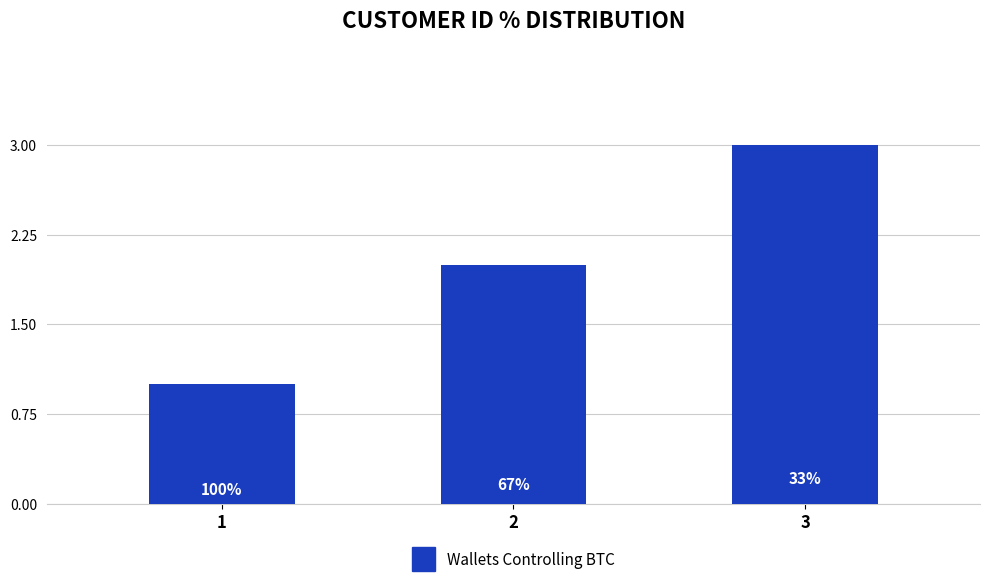

What is the change in value from 1 to 3?

+2